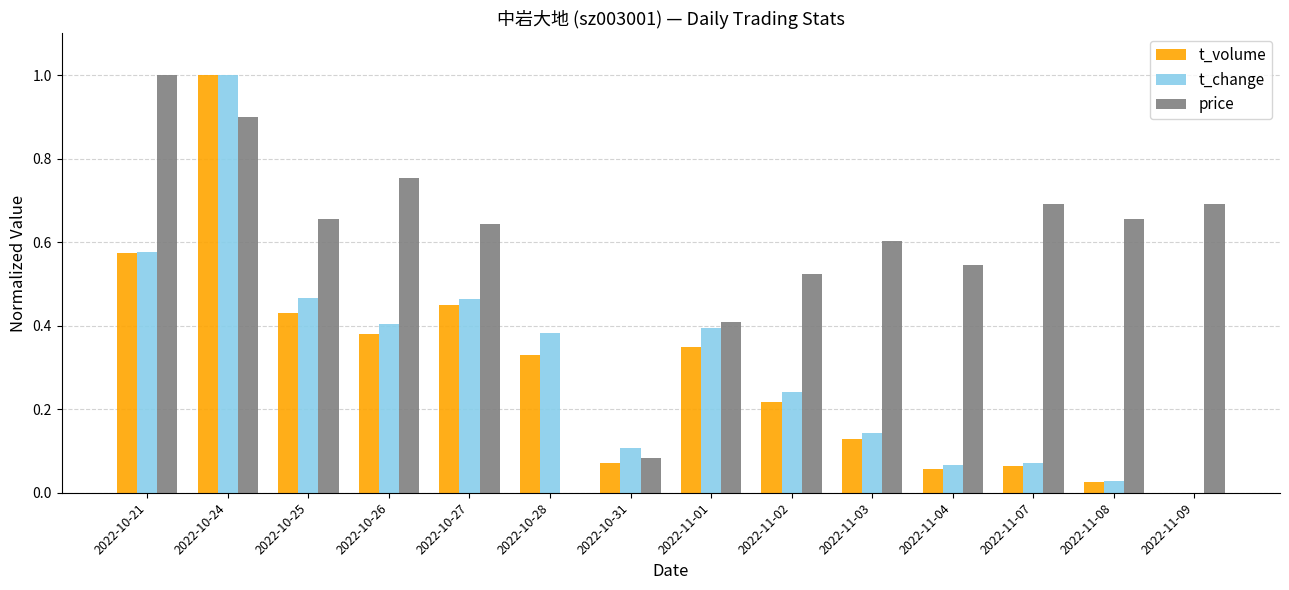

What is the sum of all price values?

8.2